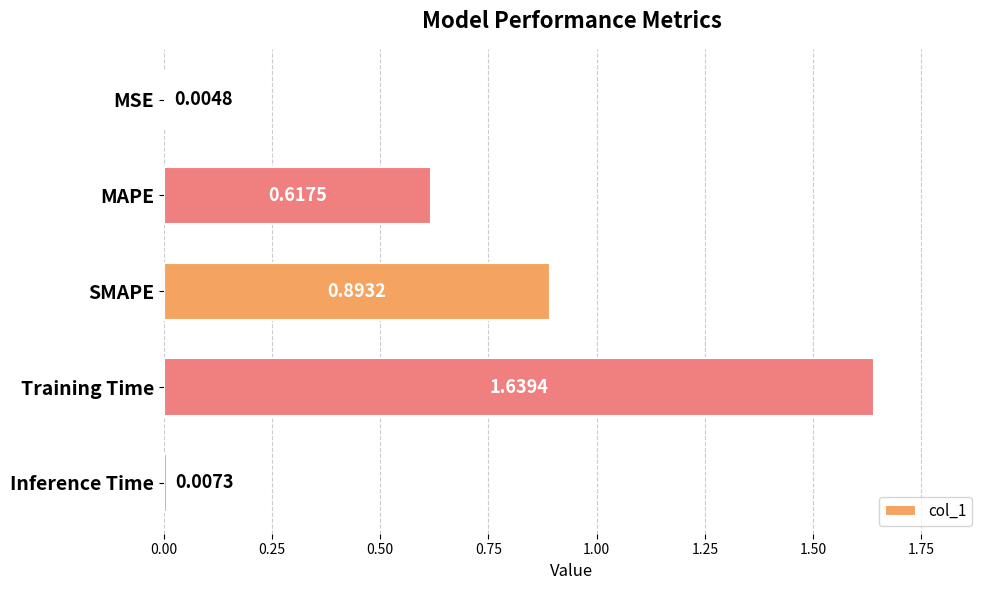

At which category does the chart reach its peak across all series?

Training Time